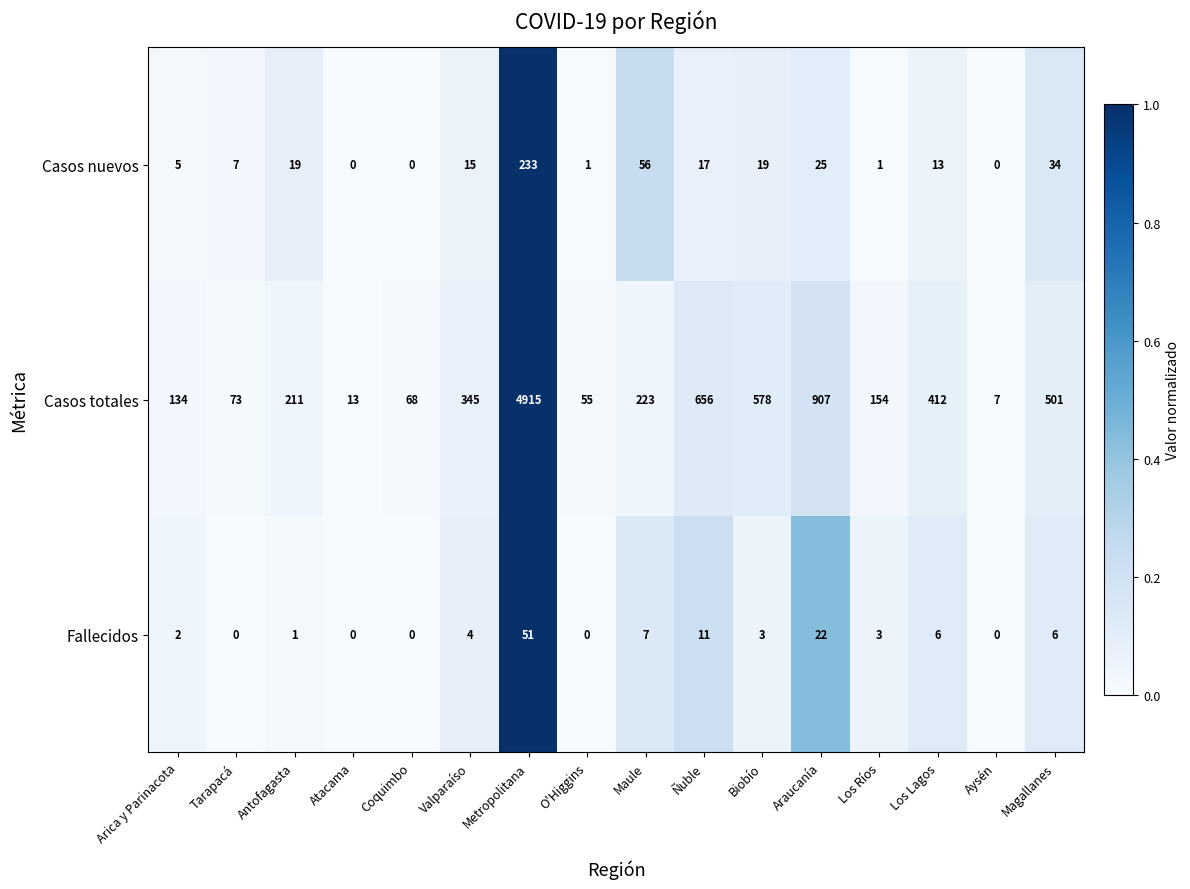

Count the number of data series in this chart.

3